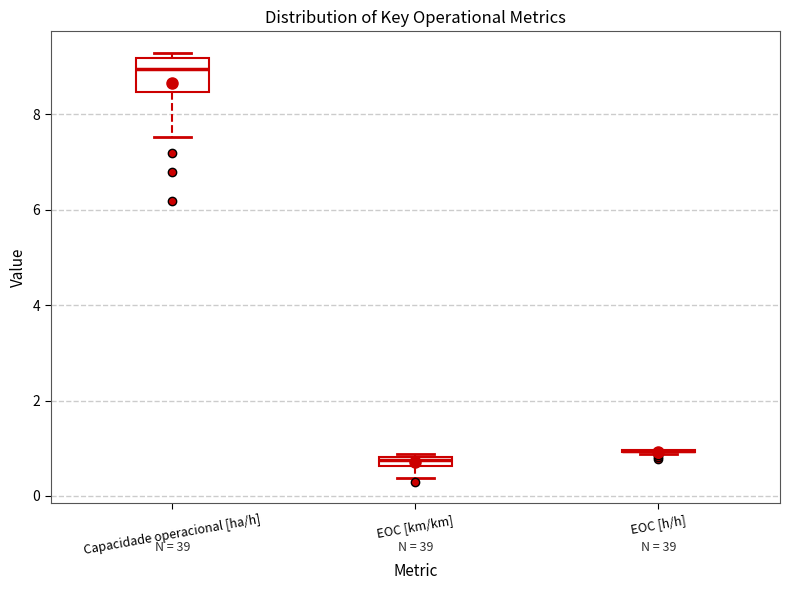

Which box is the tallest, from its lower edge to its upper edge?

Capacidade operacional [ha/h]